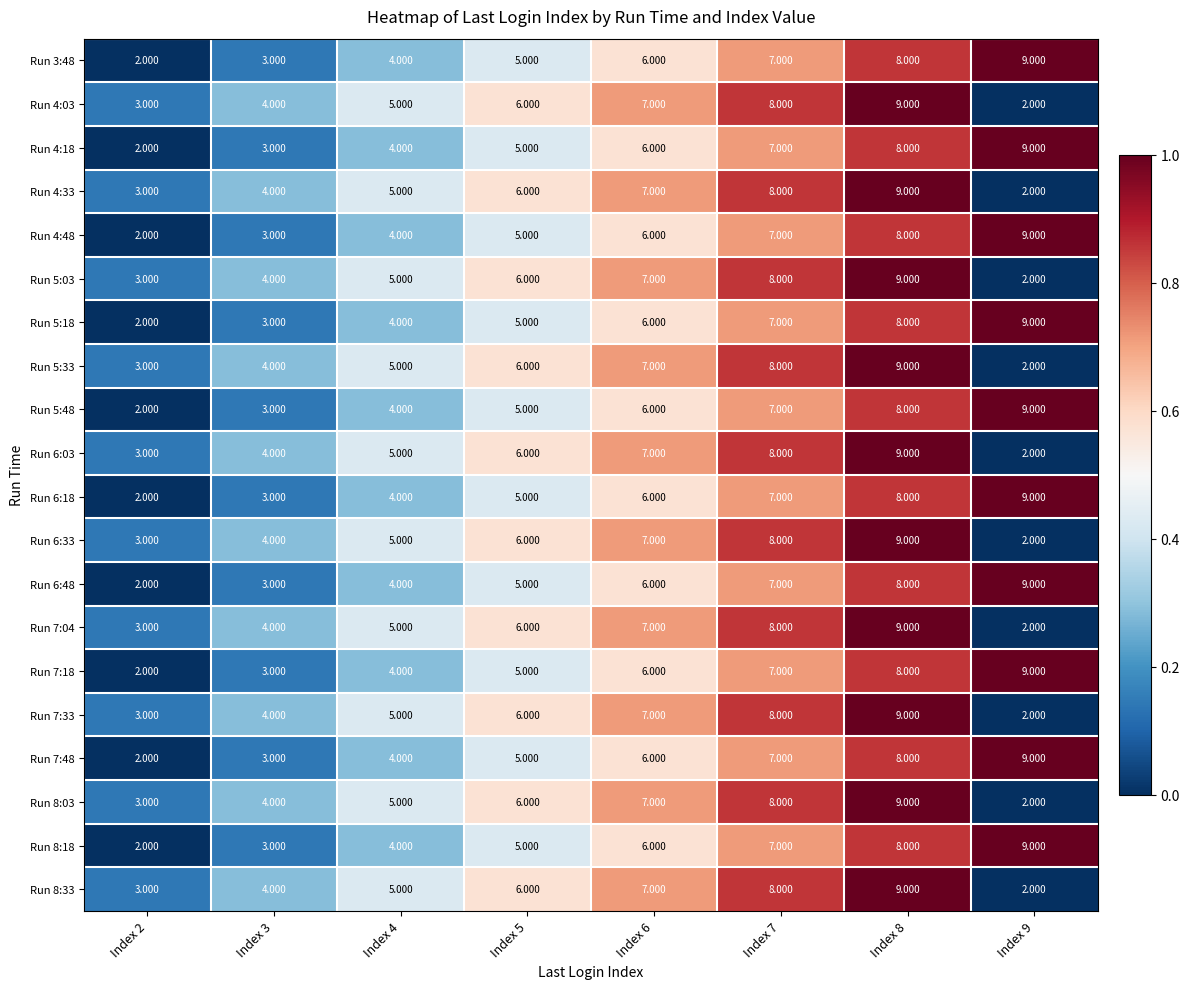

Is the value of Run 4:03 at Index 7 greater than the value of Run 5:18 at Index 5?

Yes